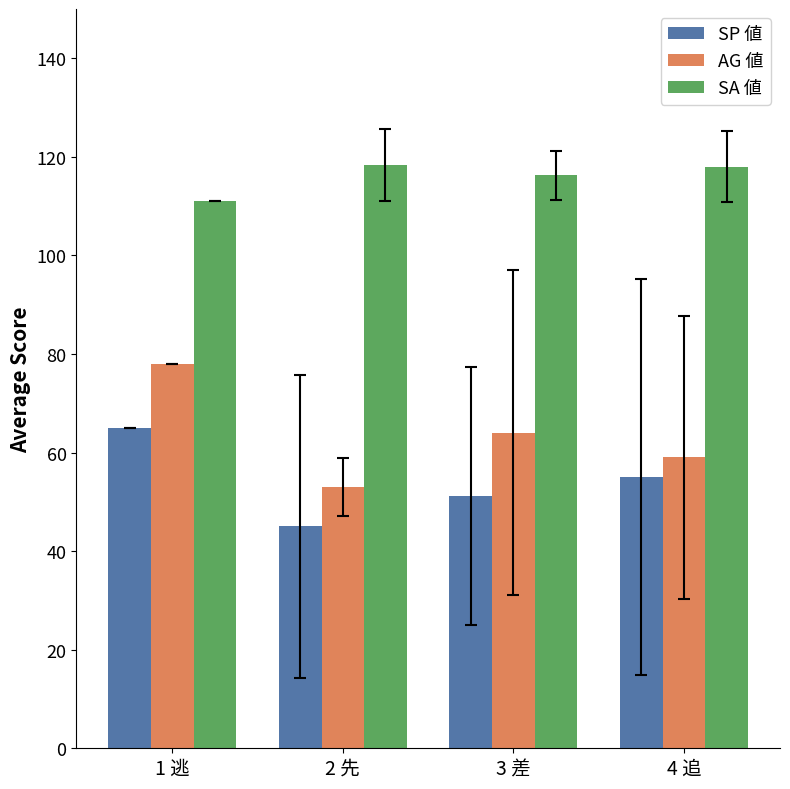

What is the total value across all series at 4 追?

232.0